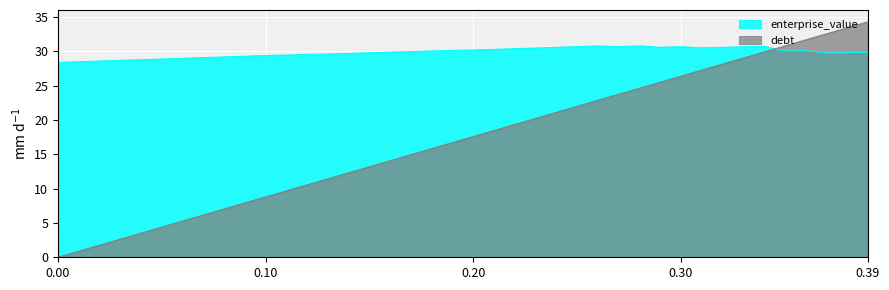

Is the value of enterprise_value at 0.29 greater than the value of debt_capital at 0.09?

Yes